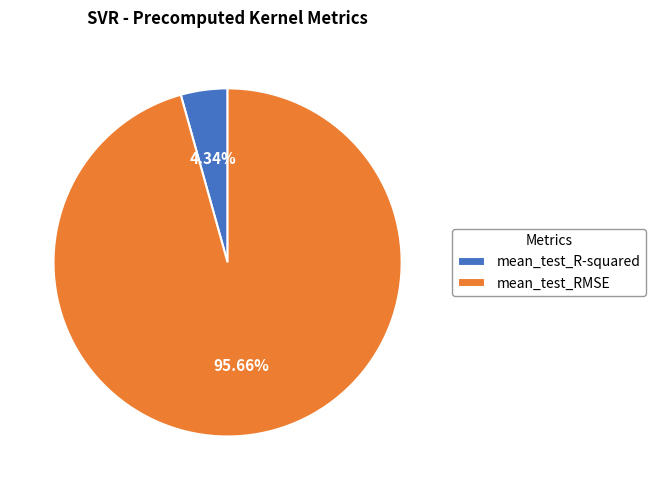

To the nearest percent, what is the average slice percentage?

50%